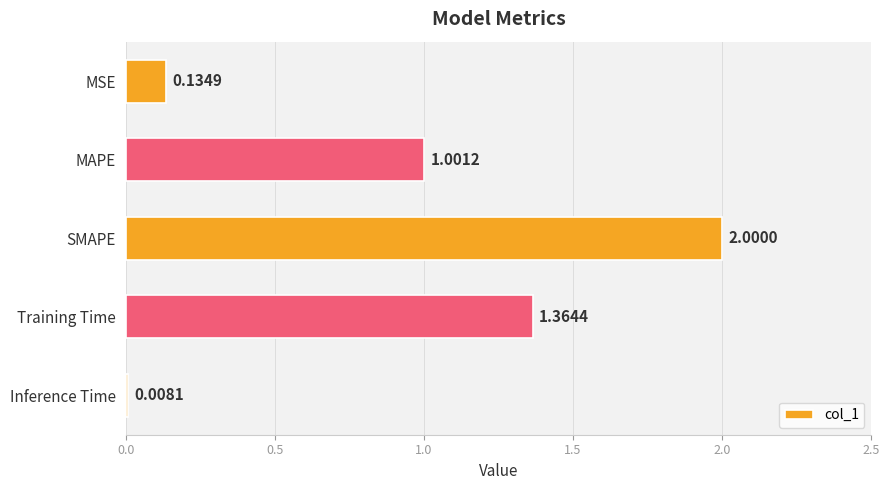

What is the difference between the maximum and minimum values?

2.0